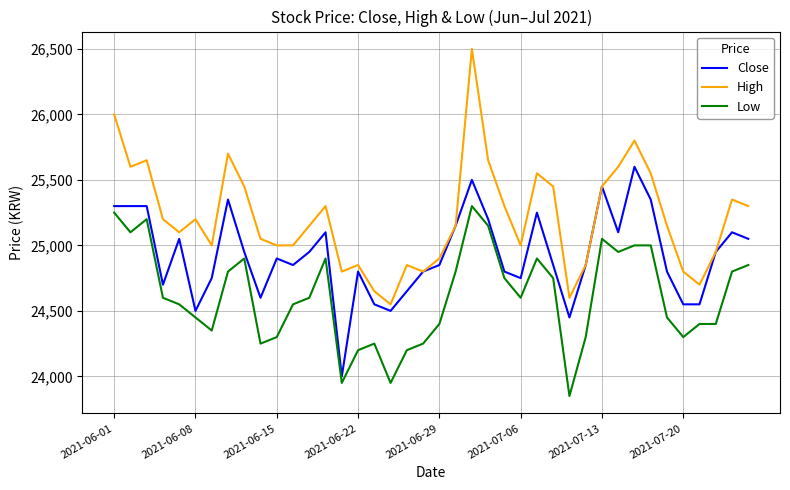

How many series are shown in this chart?

3